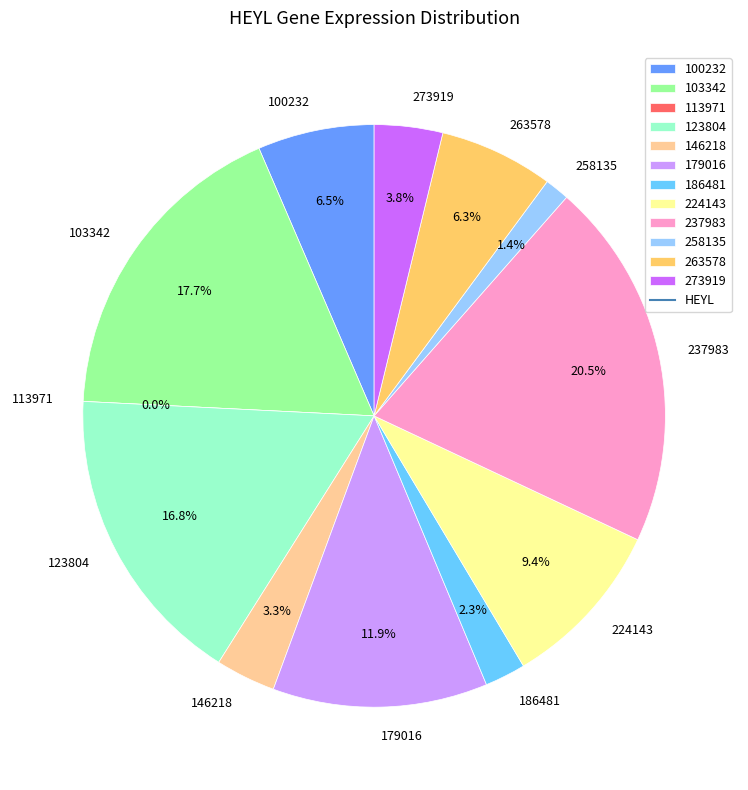

Is there any slice that represents more than half of the pie?

No